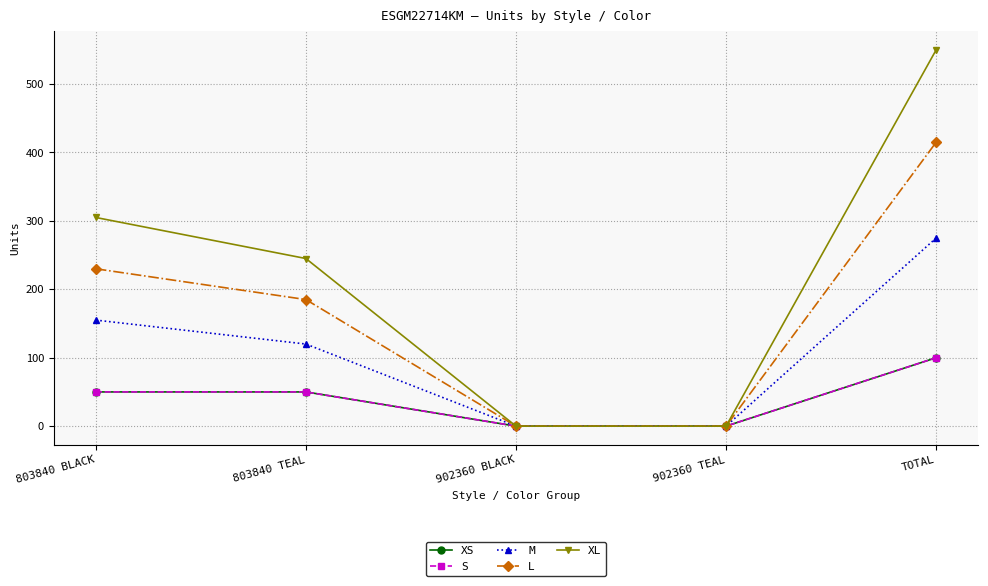

At which label is L closest to 207?

803840 TEAL